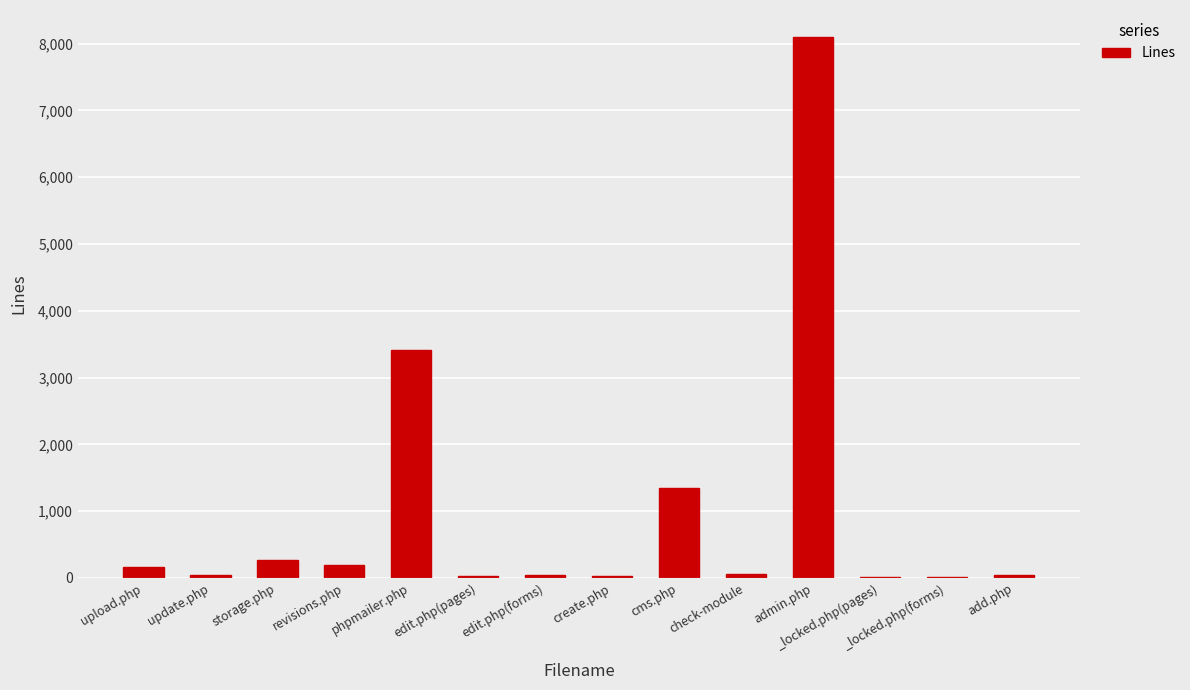

Which label corresponds to the largest value in the chart?

admin.php